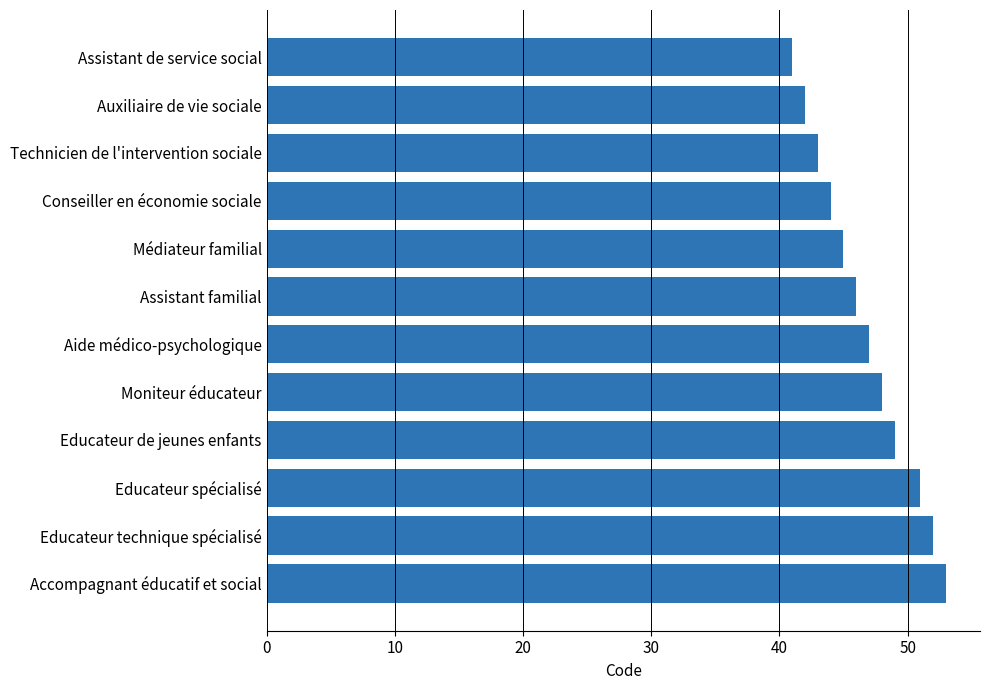

Reading bottom to top, list all the values displayed in this chart.

53	52	51	49	48	47	46	45	44	43	42	41